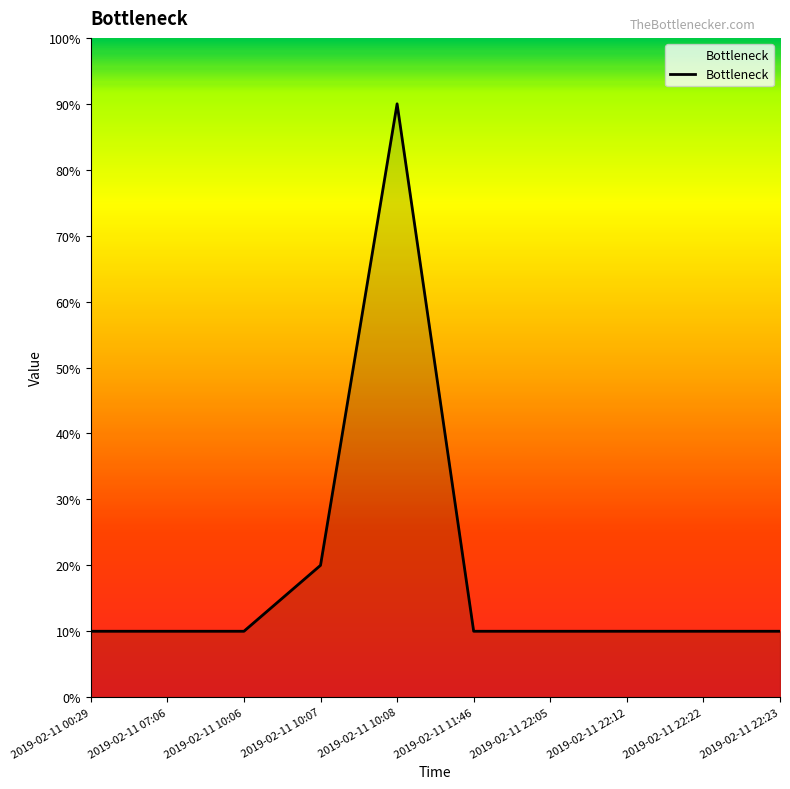

How many interior local peaks (higher than both neighbors) does the data have?

1